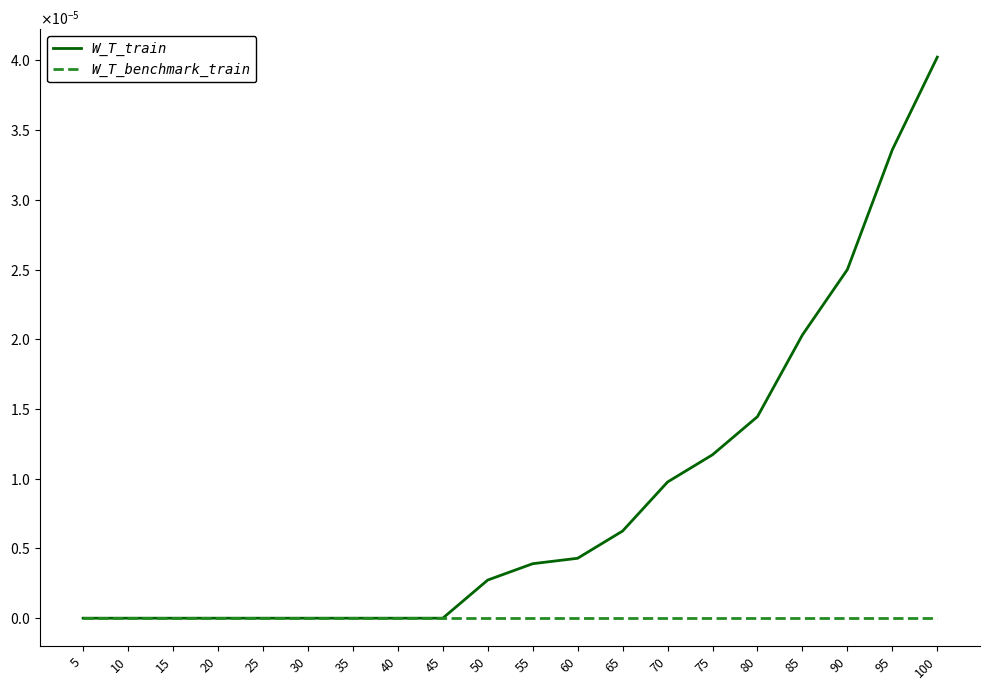

True or false: W_T_benchmark_train and W_T_train intersect in this chart.

False